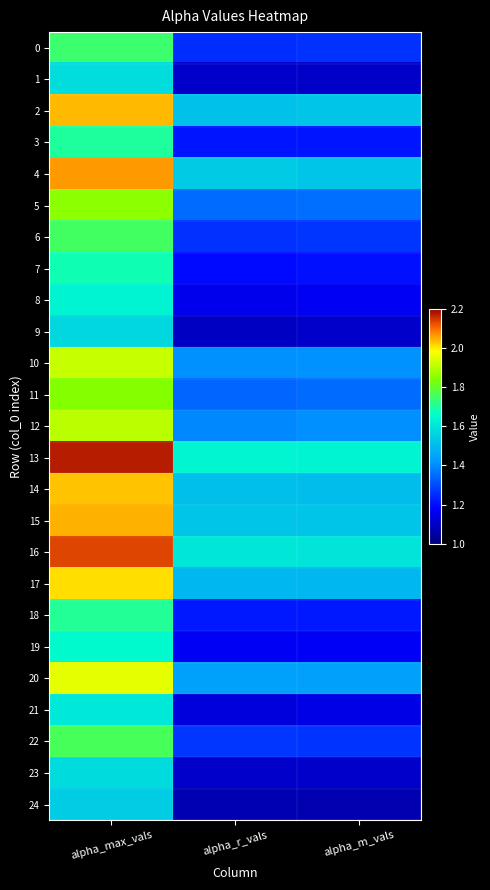

Between alpha_max_vals and alpha_r_vals, which series saw the biggest shift?

13